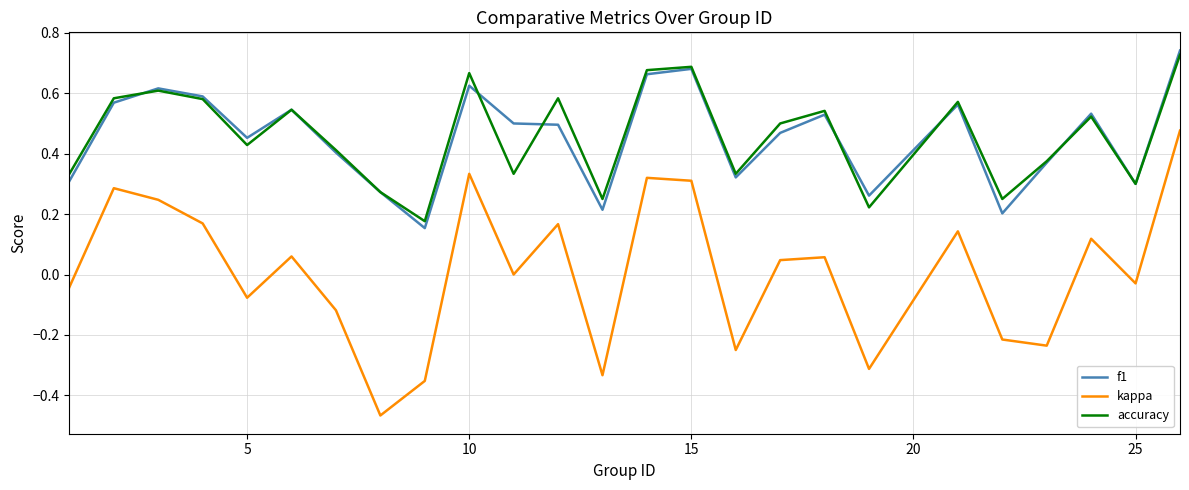

True or false: f1 and kappa intersect in this chart.

False